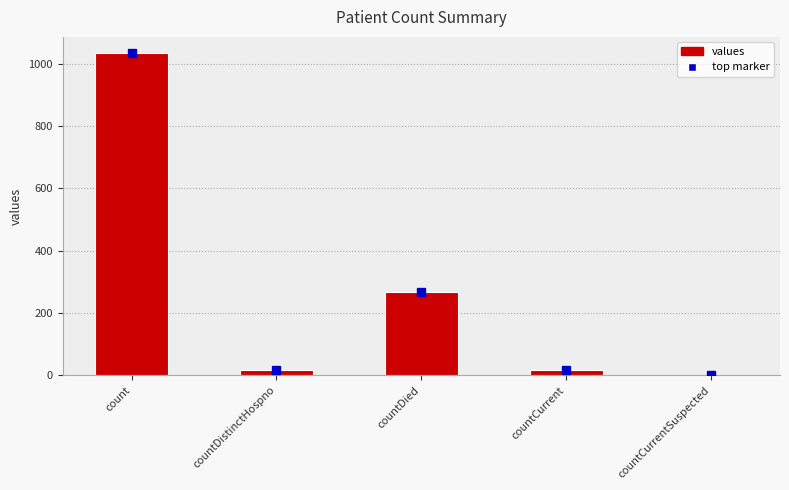

What is the sum of the values at count and countDied?

1300